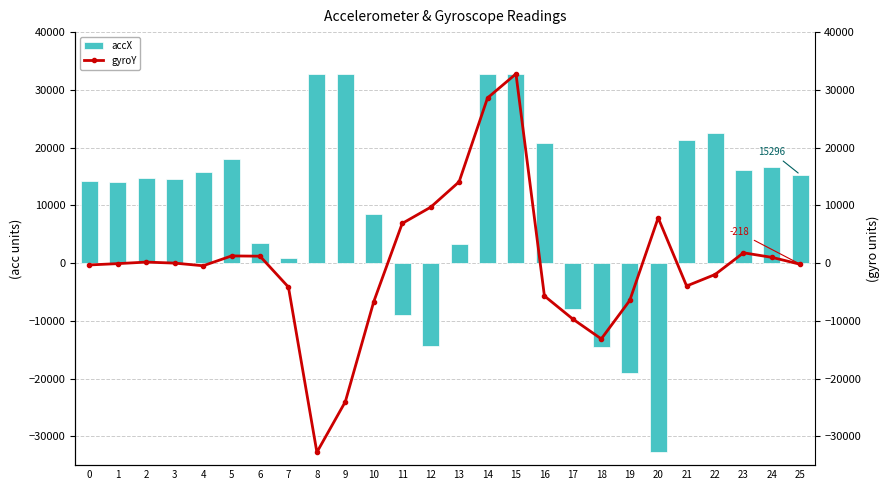

Reading left to right, list all the values displayed in this chart.

accX: 14228	14068	14800	14496	15848	17984	3544	908	32767	32767	8448	-8964	-14312	3252	32767	32767	20724	-7924	-14496	-19028	-32768	21392	22608	16148	16604	15296
gyroY: -326	-98	168	-10	-468	1236	1191	-4165	-32768	-24013	-6675	6864	9673	14068	28597	32767	-5693	-9699	-13132	-6482	7828	-3973	-1985	1776	987	-218